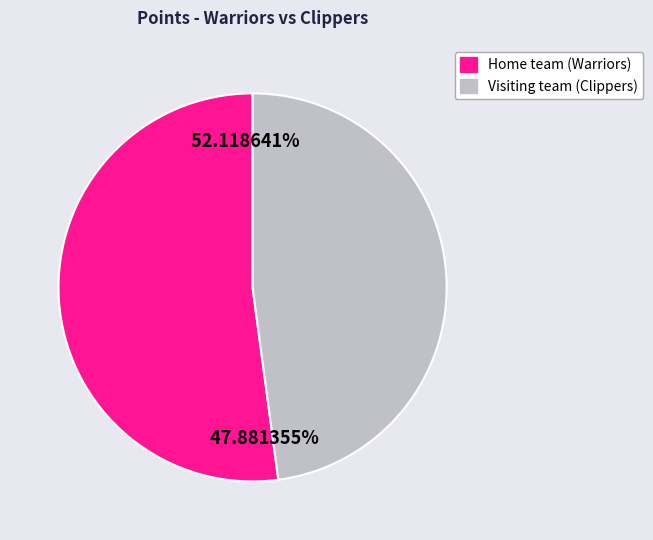

Combined, what portion of the pie is Visiting team (Clippers) and Home team (Warriors)?

100.0%